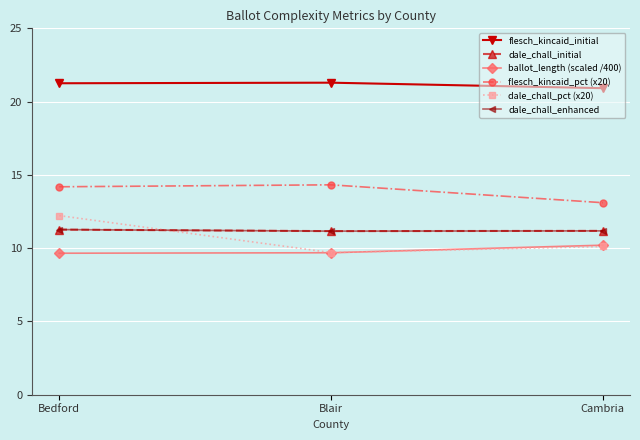

What is the minimum value shown in the chart?

9.7